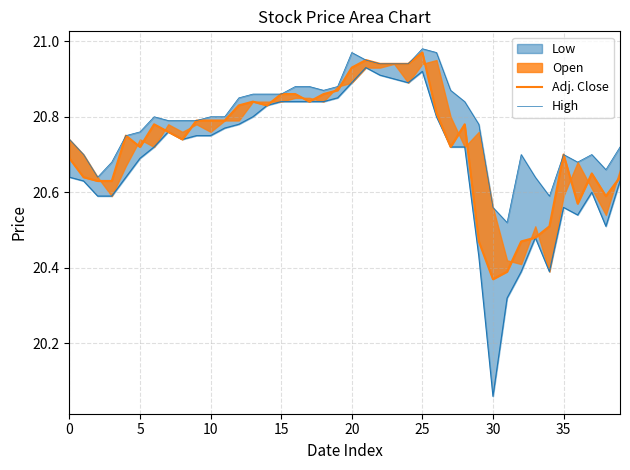

What is the approximate value of High at 34?

20.6